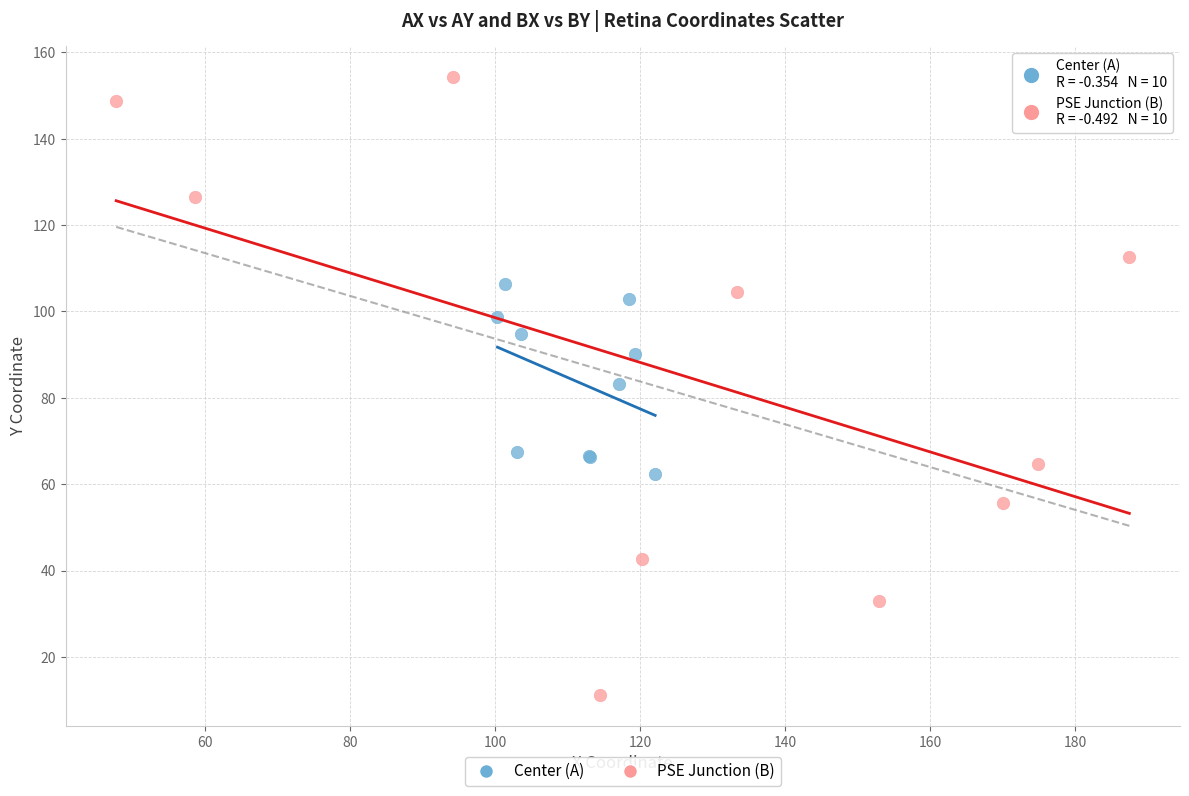

Which series reaches the maximum Y coordinate?

PSE Junction (B)